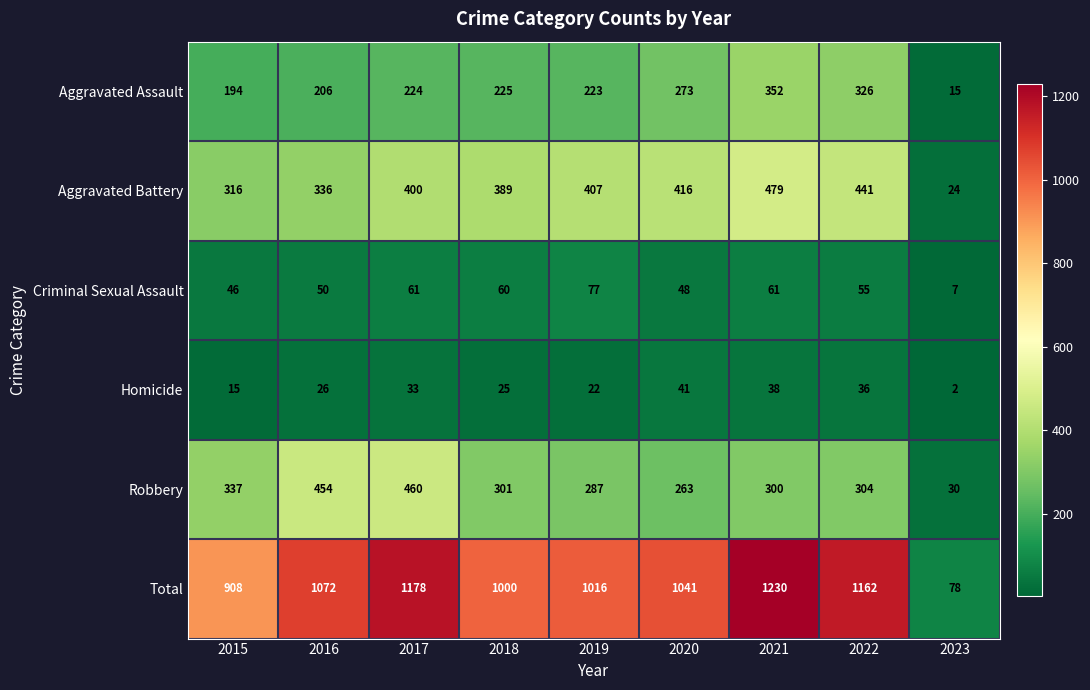

What is the difference between the highest and lowest values at 2023?

76